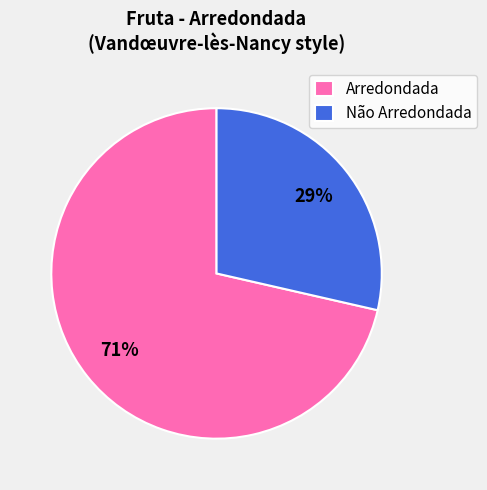

To the nearest percent, what percentage of the pie is Arredondada?

71%